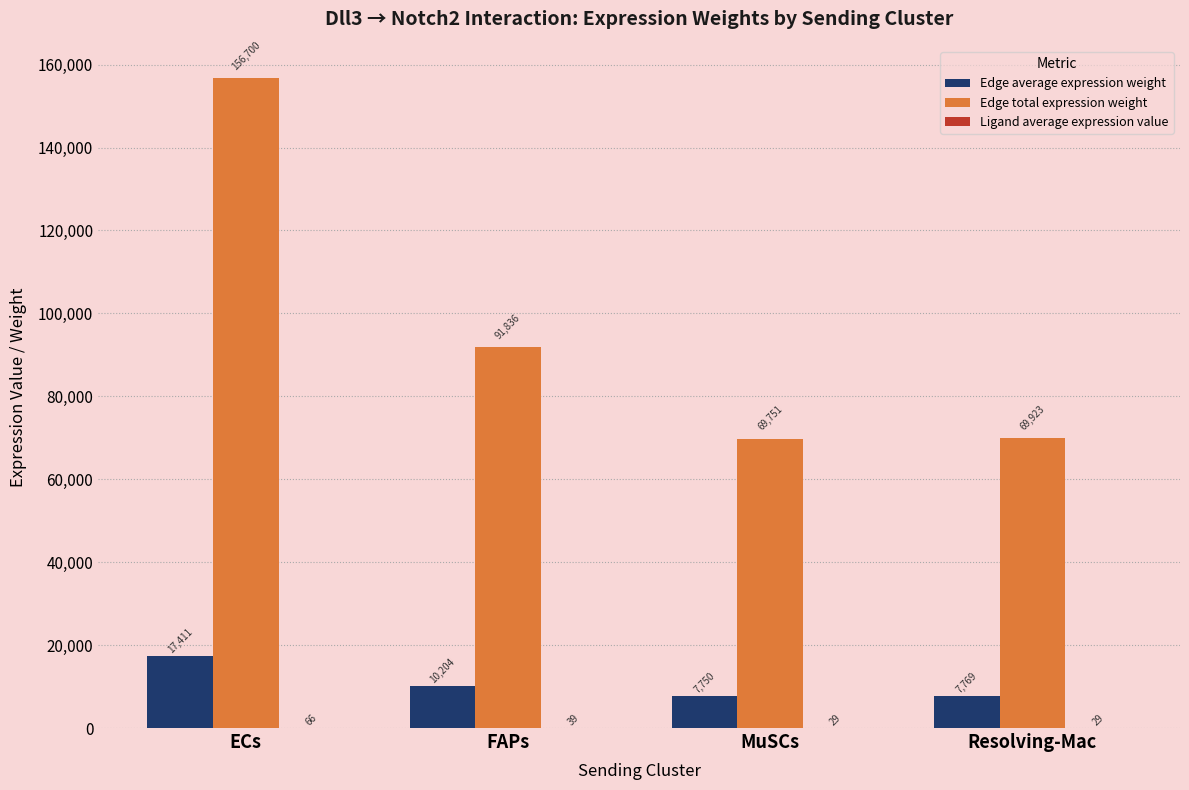

Between ECs and Resolving-Mac, which series saw the biggest shift?

Edge total expression weight